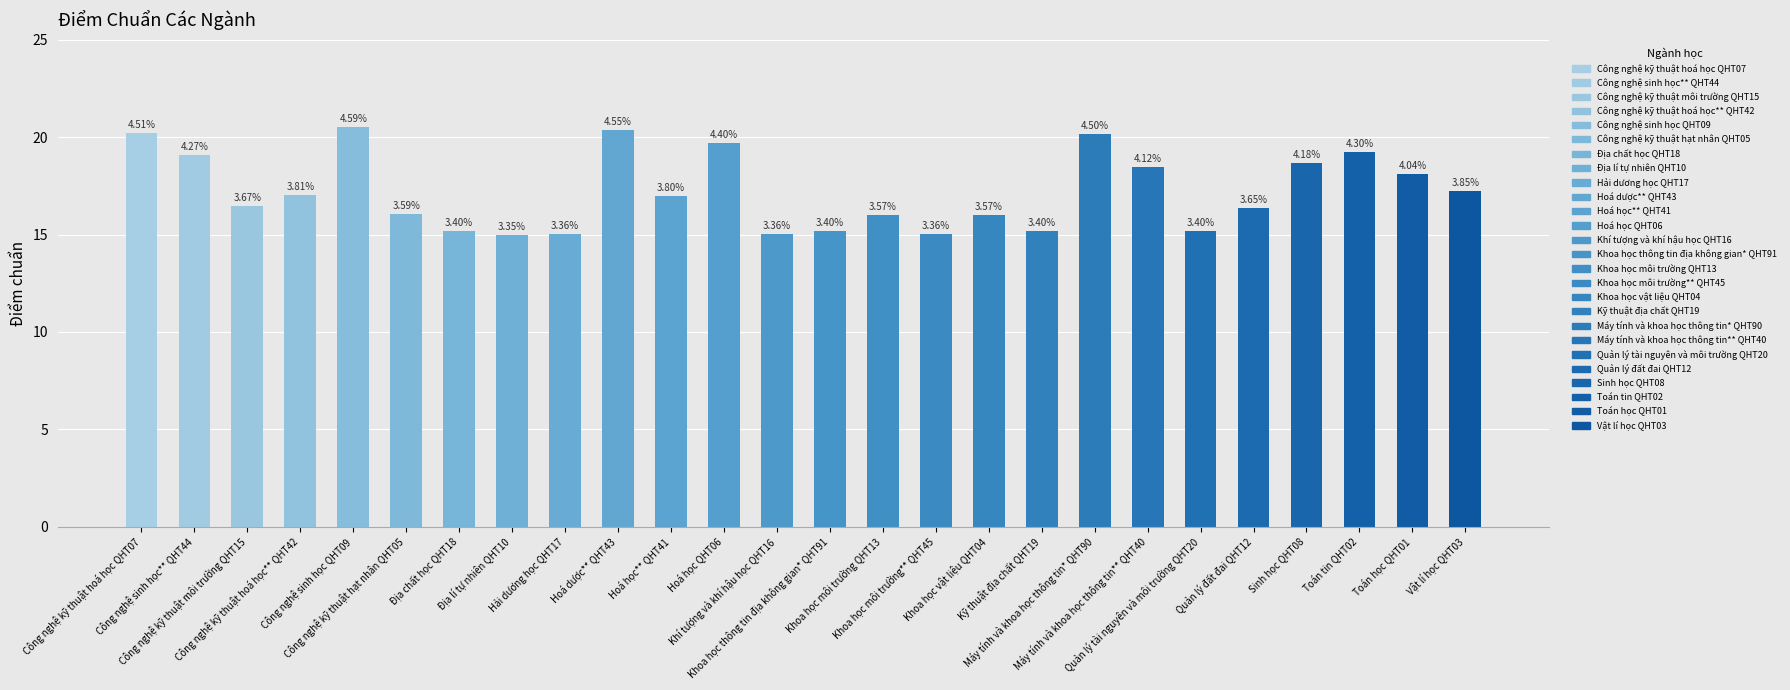

Reading left to right, extract all data points from this chart.

20.2	19.1	16.4	17.1	20.6	16.1	15.2	15.0	15.1	20.4	17.0	19.7	15.1	15.2	16.0	15.1	16.0	15.2	20.1	18.4	15.2	16.4	18.7	19.2	18.1	17.2